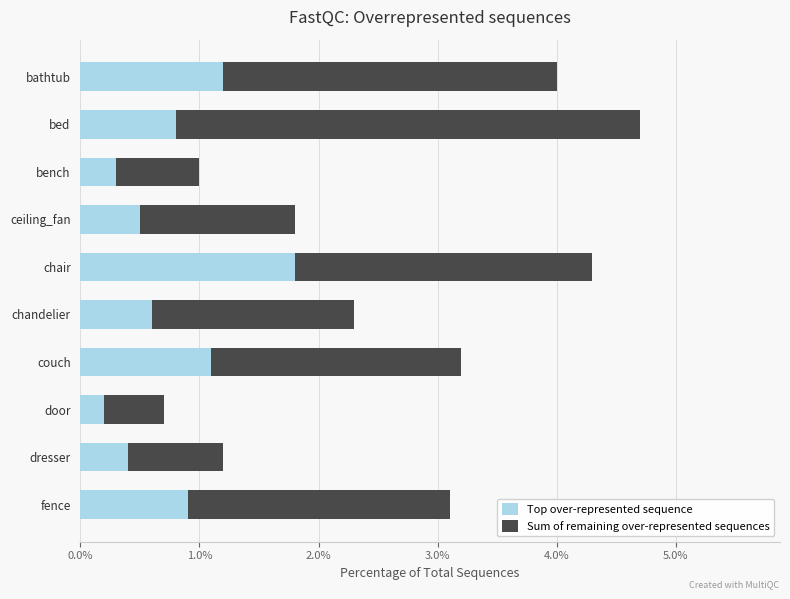

The value of Top over-represented sequence at chandelier is 0.6. True or false?

True